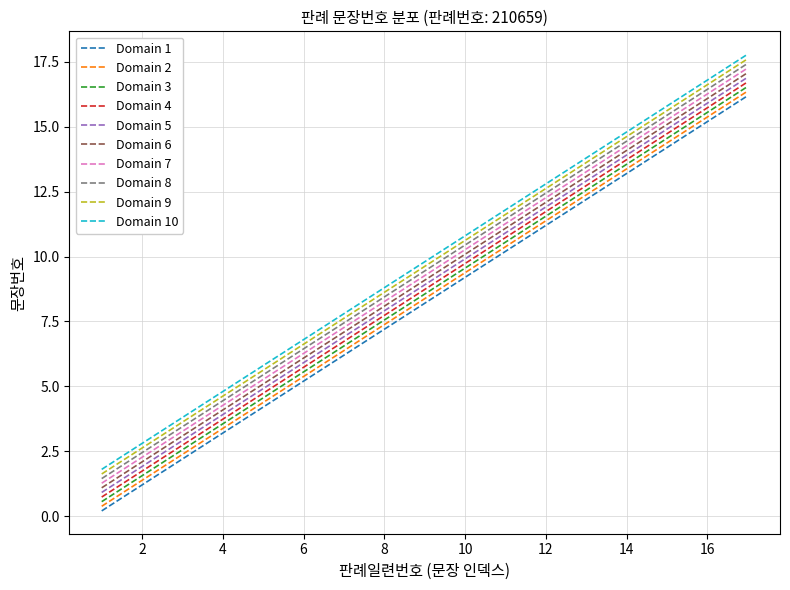

True or false: Domain 8 and Domain 1 cross at least once.

False